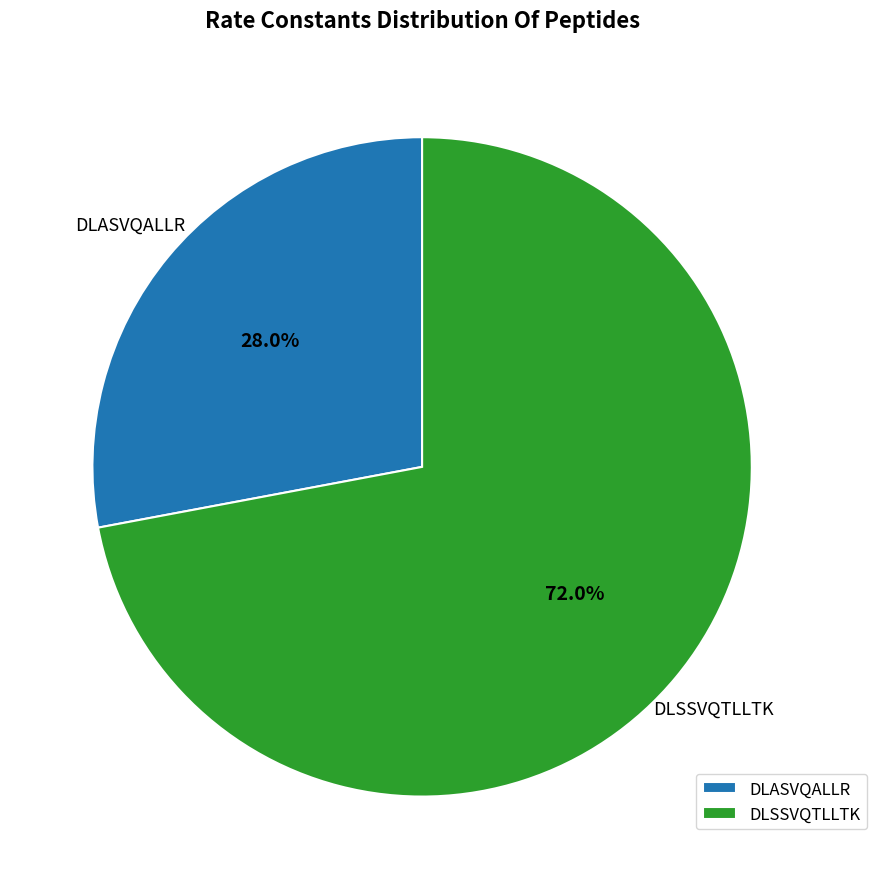

What portion of the pie excludes DLSSVQTLLTK?

28.0%